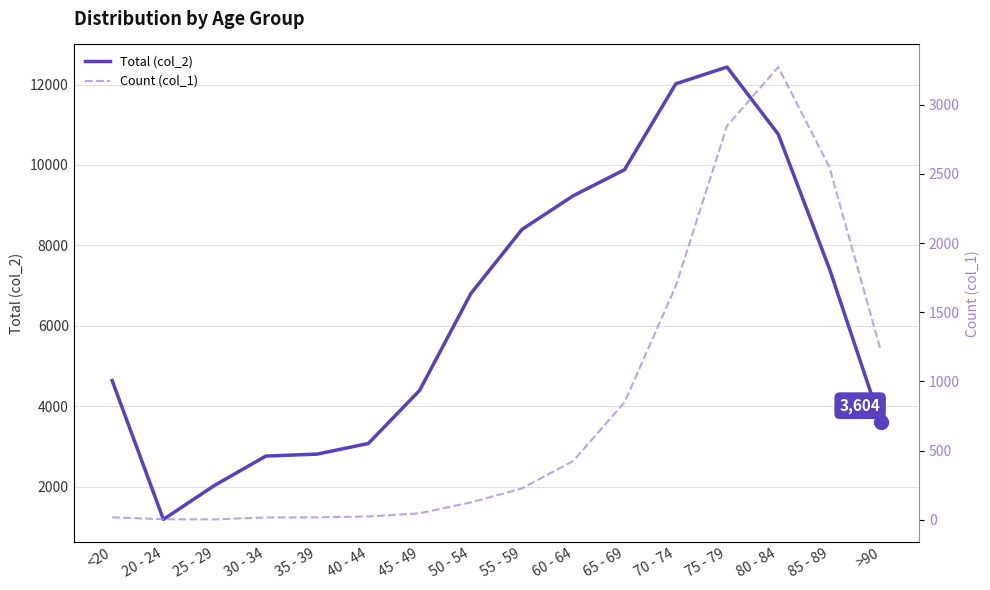

How many lines are shown in the chart?

2